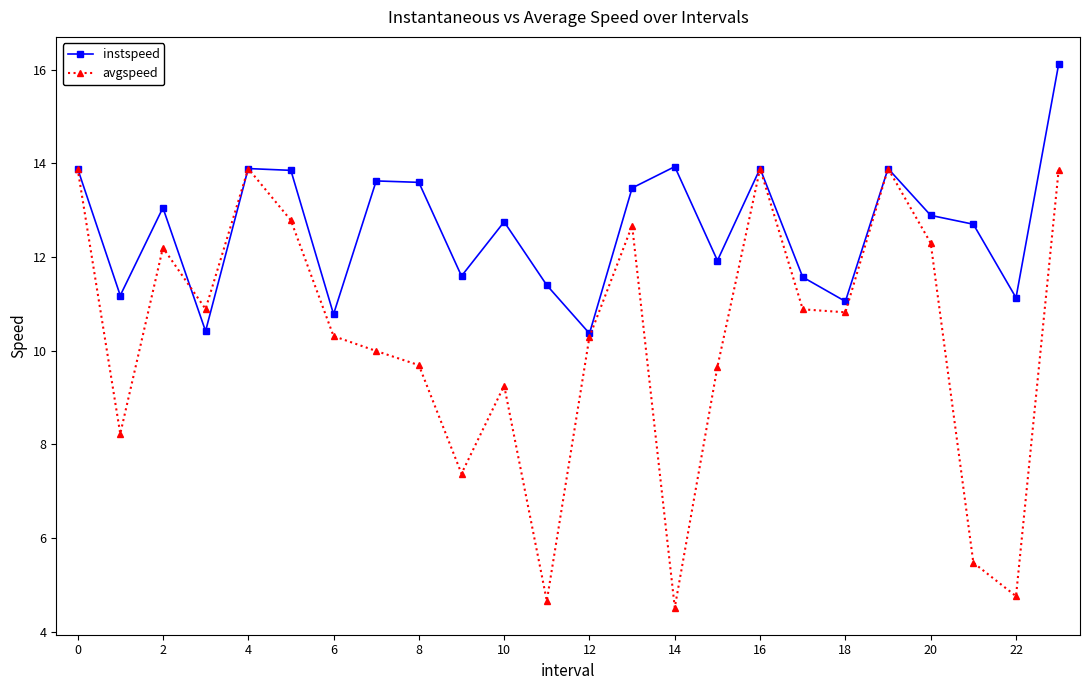

What is the highest value of the avgspeed series?

13.9